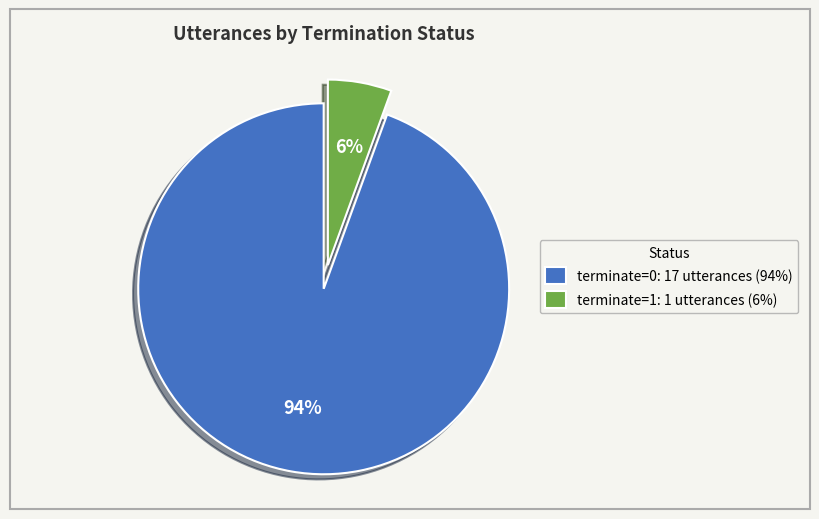

Does terminate=1 account for over 50% of the chart?

No